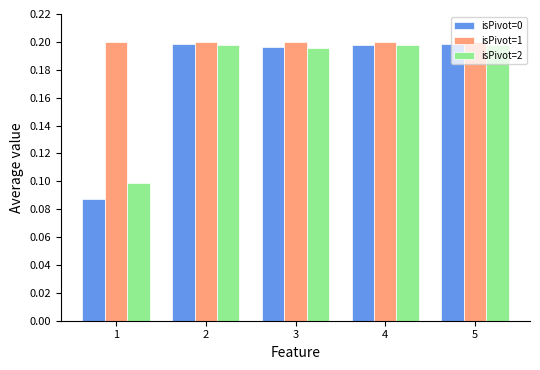

Which series has the widest spread of values?

isPivot=0